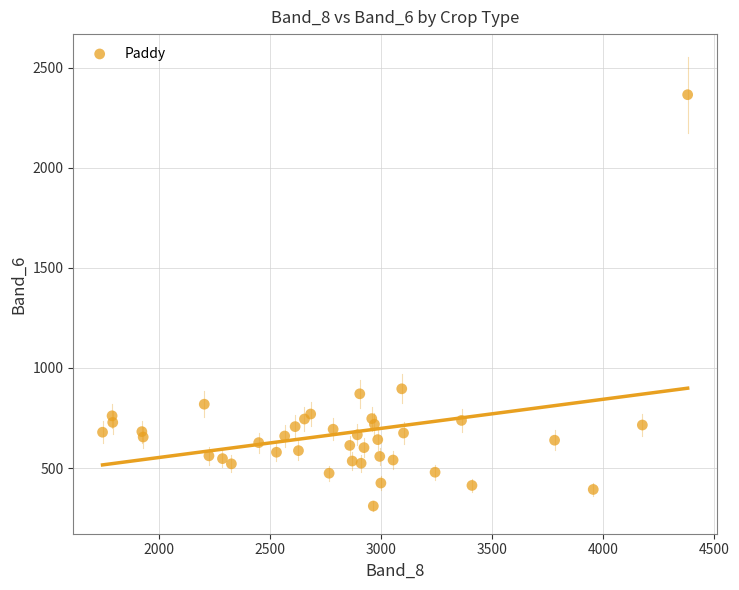

What is the range of X values (max minus min)?

2634